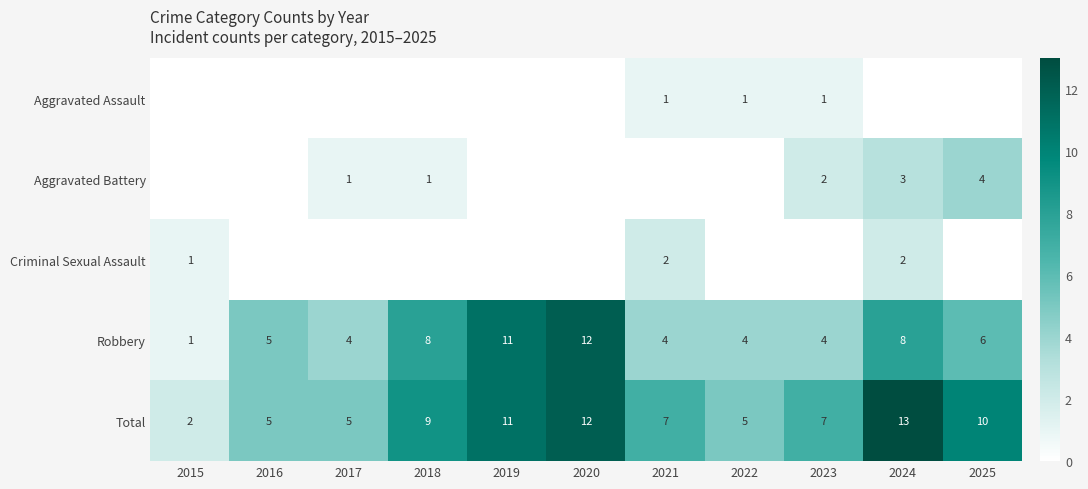

The Robbery series shows 1 at 2016. True or false?

False